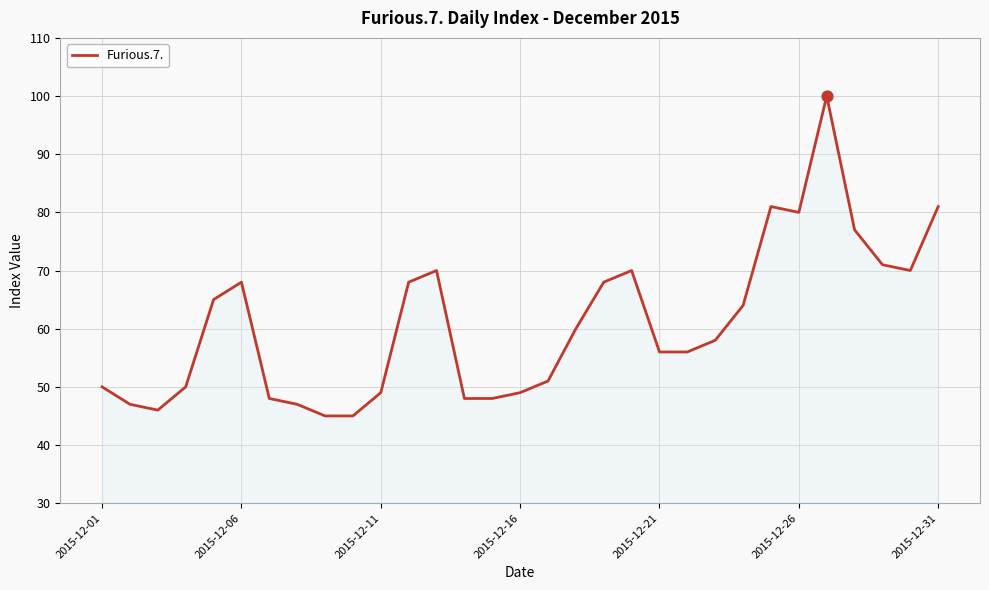

What is the greatest value displayed?

100